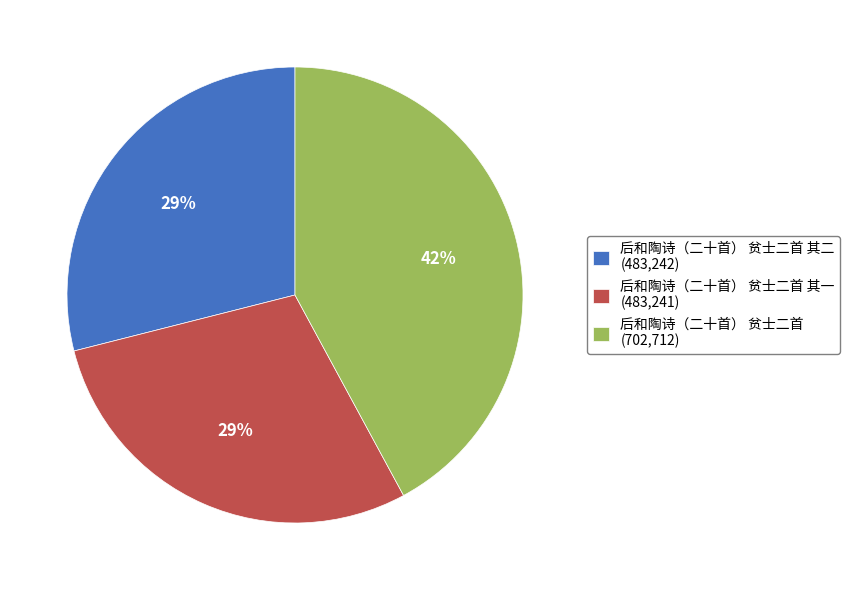

Which has a higher value, 后和陶诗（二十首） 贫士二首 其一 (483,241) or 后和陶诗（二十首） 贫士二首 (702,712)?

后和陶诗（二十首） 贫士二首 (702,712)